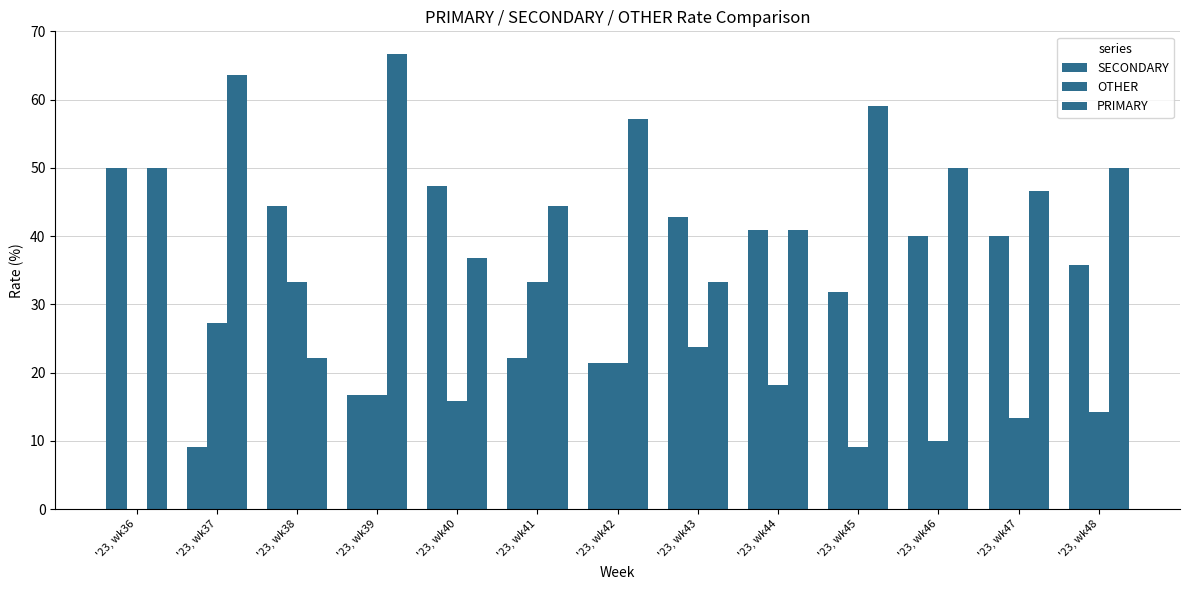

Reading left to right, list all the values displayed in this chart.

SECONDARY: 50.0	9.1	44.4	16.7	47.4	22.2	21.4	42.9	40.9	31.8	40.0	40.0	35.7
OTHER: 0.0	27.3	33.3	16.7	15.8	33.3	21.4	23.8	18.2	9.1	10.0	13.3	14.3
PRIMARY: 50.0	63.6	22.2	66.7	36.8	44.4	57.1	33.3	40.9	59.1	50.0	46.7	50.0